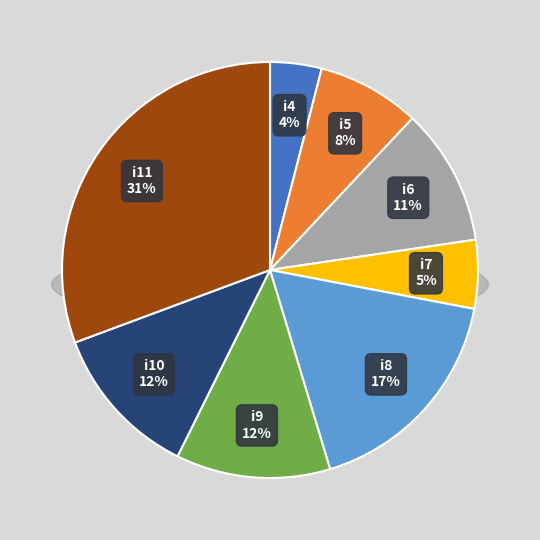

Rank the categories by value from lowest to highest.

i4, i7, i5, i6, i9, i10, i8, i11